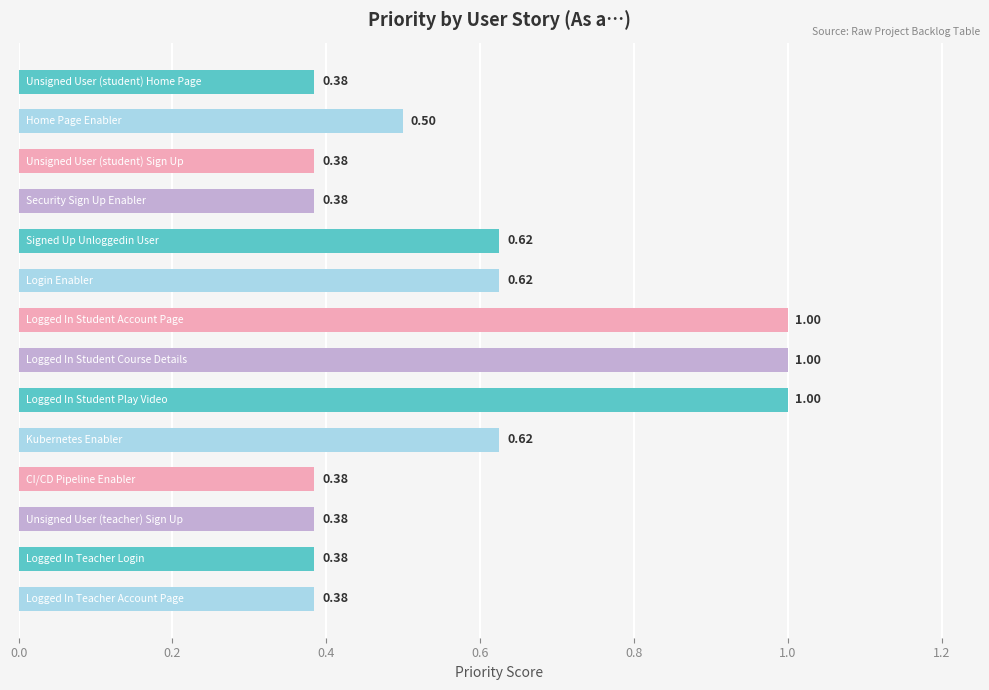

Are the bars grouped side by side (vs. stacked)?

No